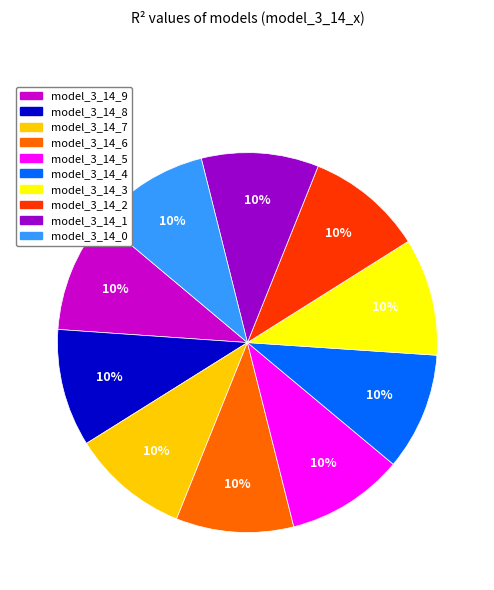

What percentage is the model_3_14_7 slice, to the nearest percent?

10%